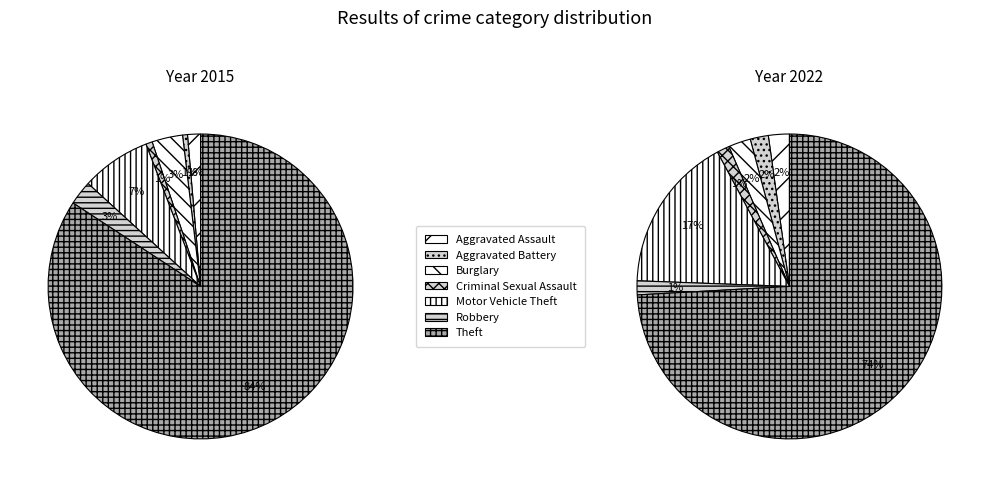

Rank the series at Aggravated Battery from highest to lowest value.

2022, 2015